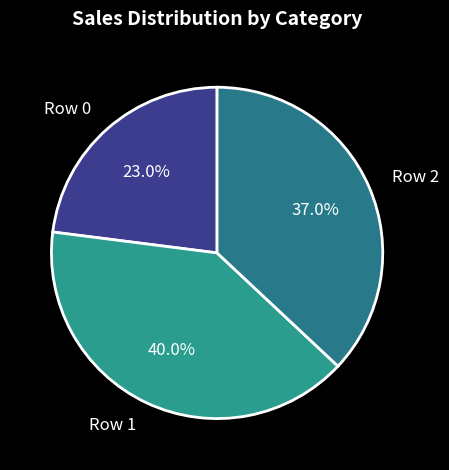

Which has a higher value, Row 2 or Row 0?

Row 2